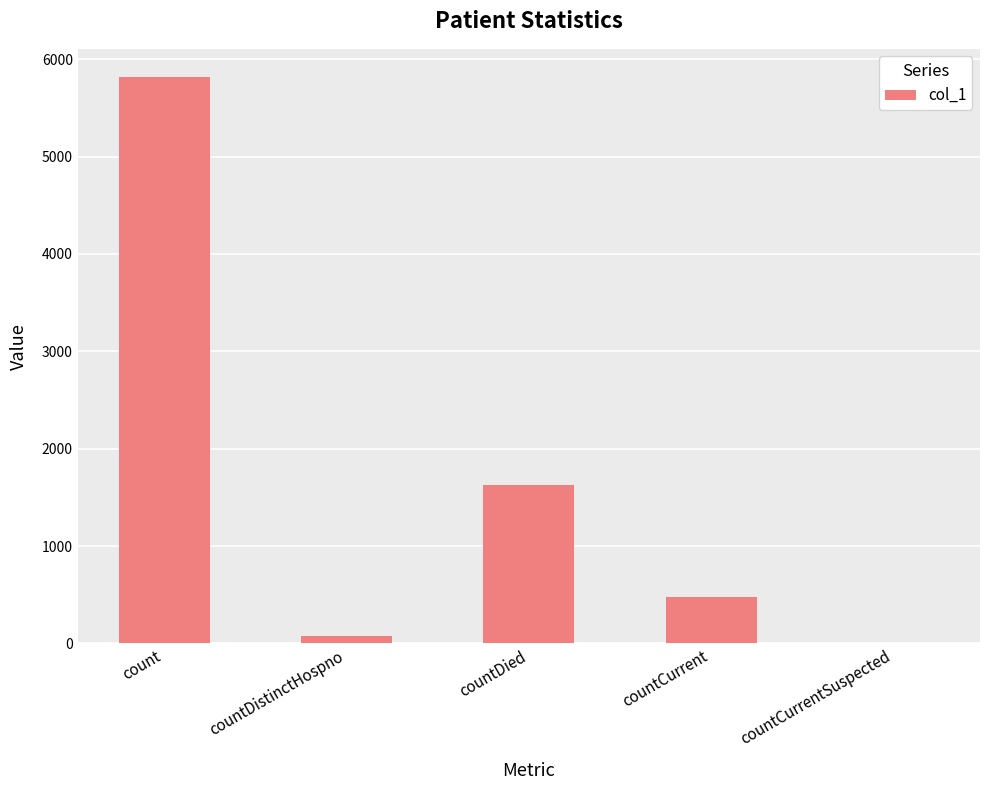

Which has a higher value, countDistinctHospno or count?

count